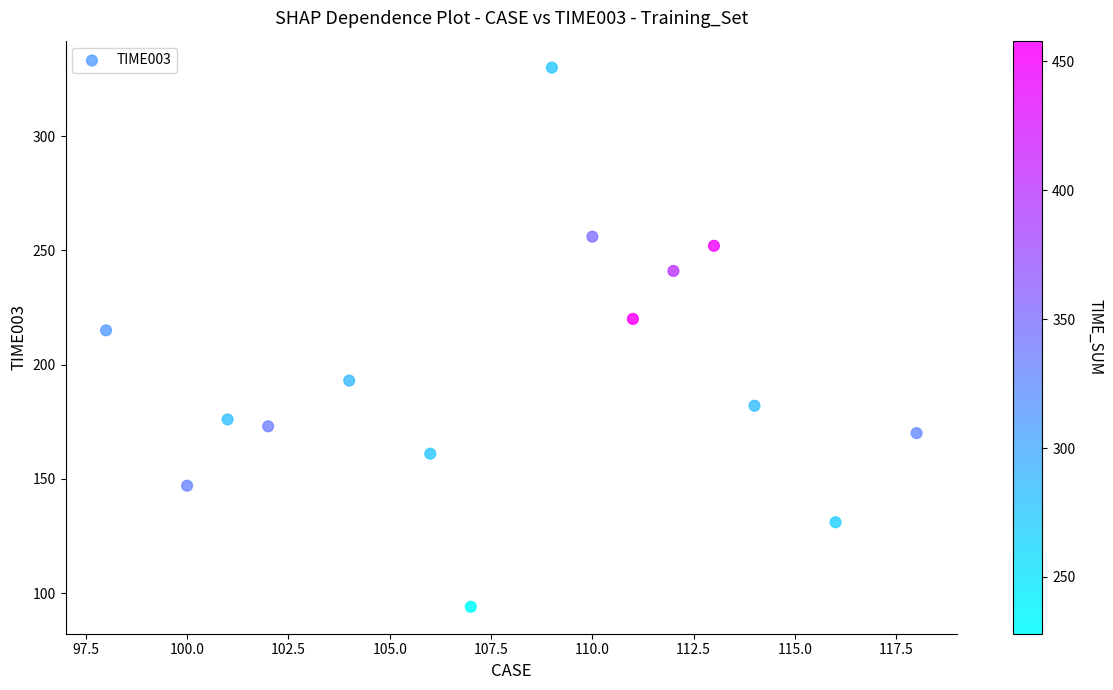

What is the range of X values (max minus min)?

20